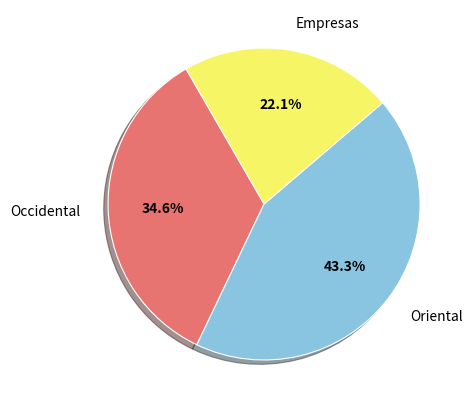

Is there any slice that represents more than half of the pie?

No